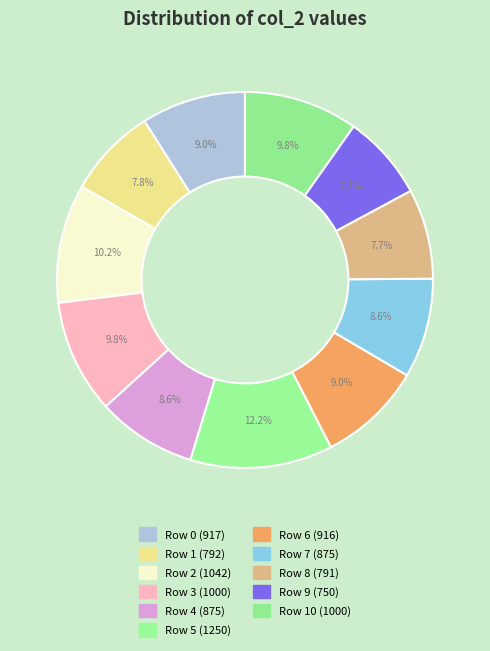

Is there any slice that represents more than half of the pie?

No